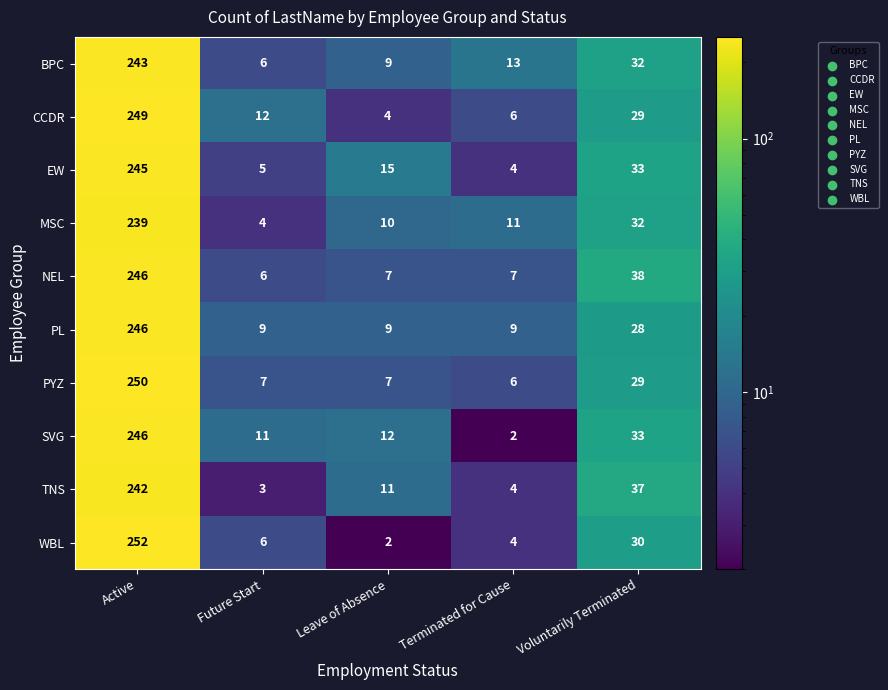

What value does the BPC series have at Terminated for Cause, to the nearest 10?

10